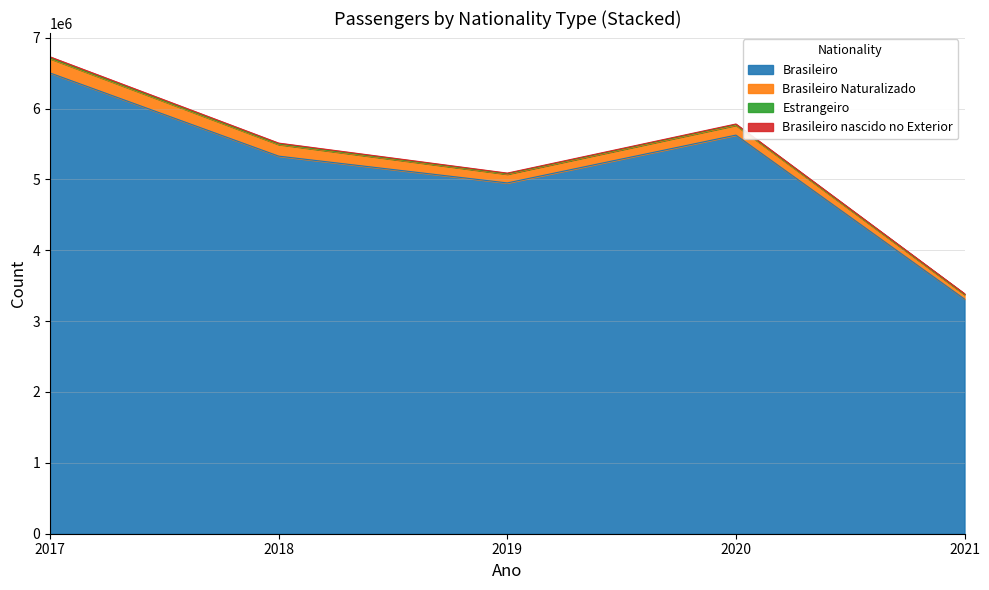

How many interior local peaks does the Brasileiro nascido no Exterior series have?

1